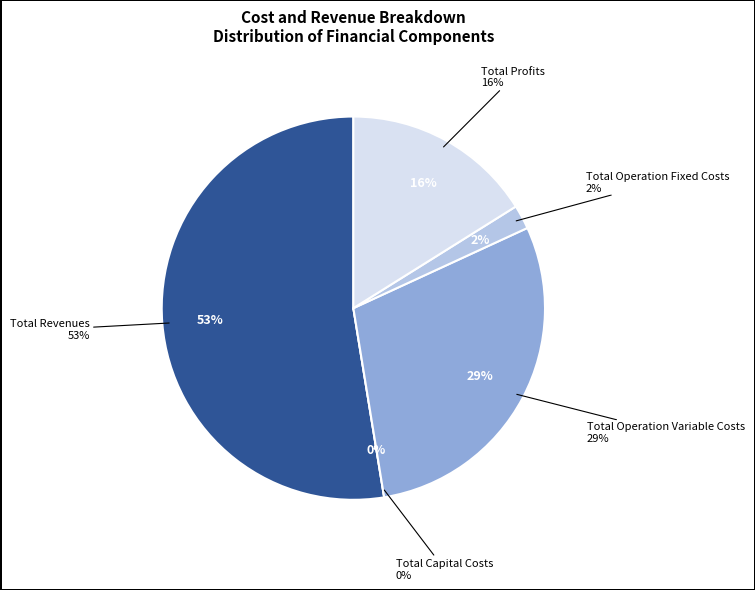

Between Total Operation Variable Costs and Total Operation Fixed Costs, which is larger?

Total Operation Variable Costs